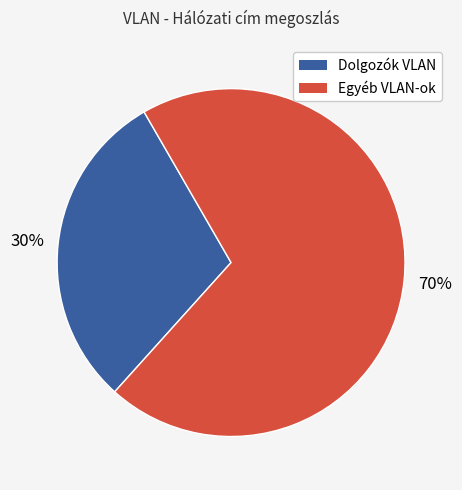

To the nearest percent, what is the average slice percentage?

50%